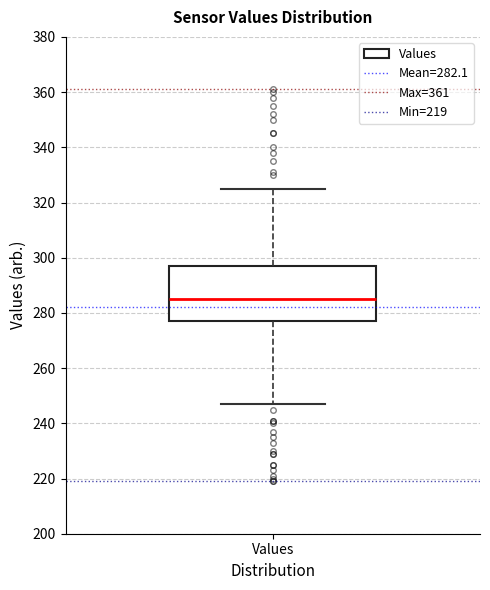

Where does the lower whisker of the box for Values end on the y-axis? The values are not printed on the chart, so give them approximately, as read against the axis.

248